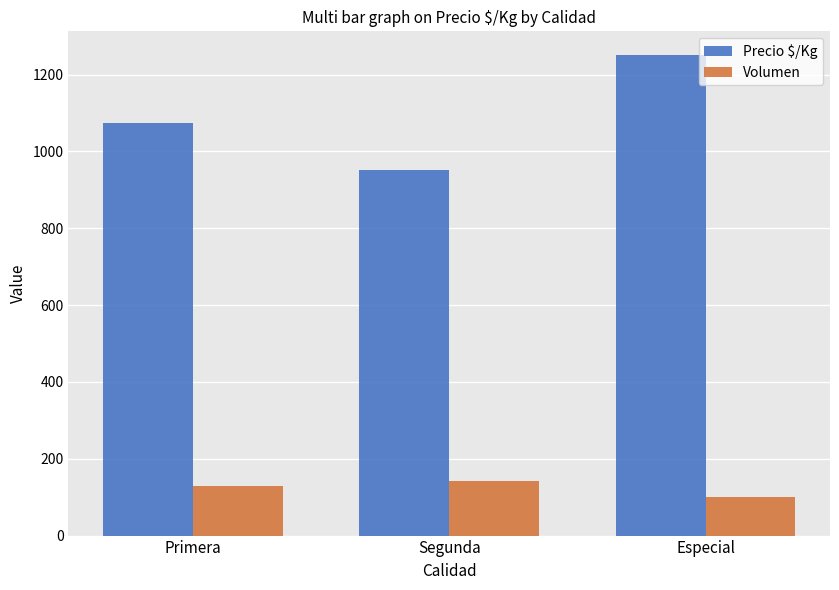

How many bars are there in each group?

2